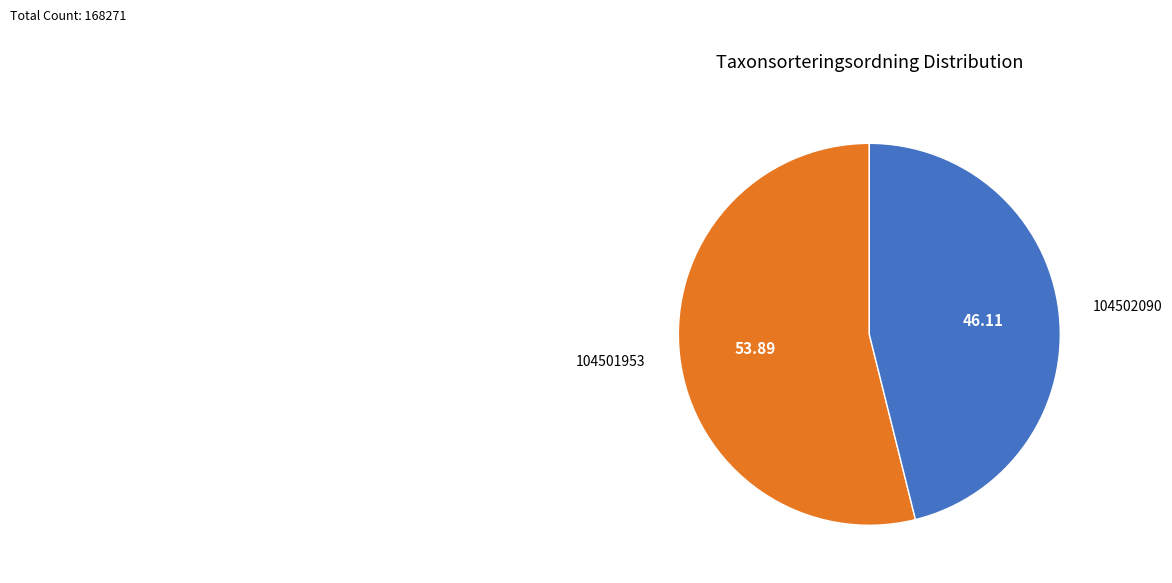

Is there any slice that represents more than half of the pie?

Yes